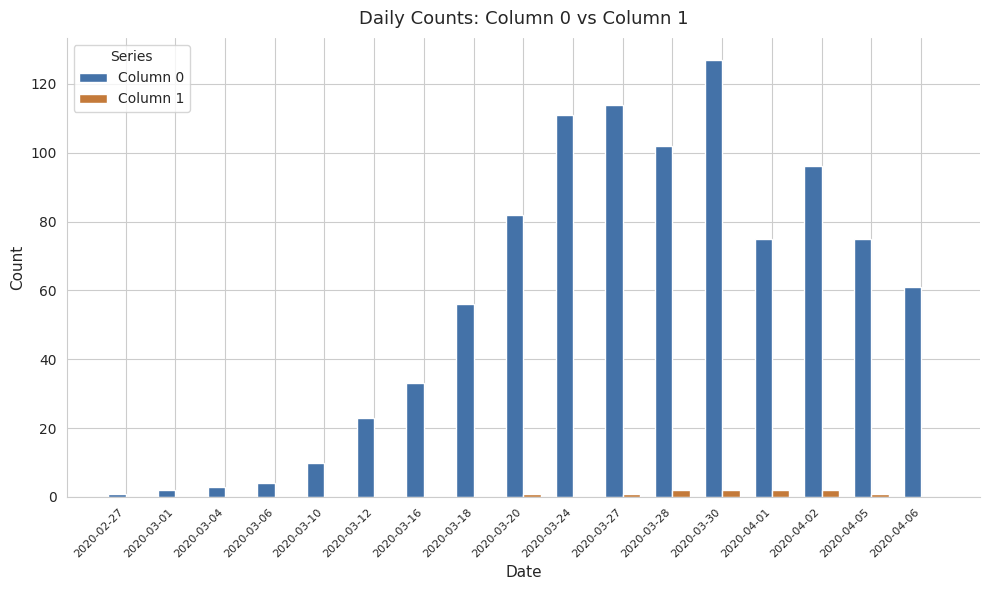

Which category has the highest value across all series?

2020-03-30